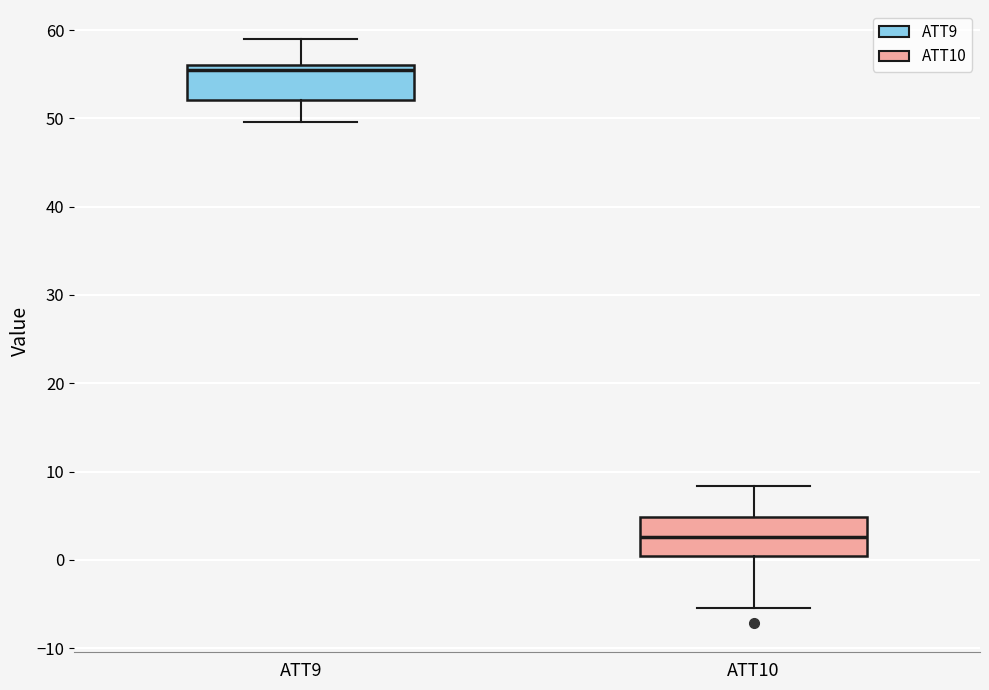

Which box's median line is the lowest?

ATT10